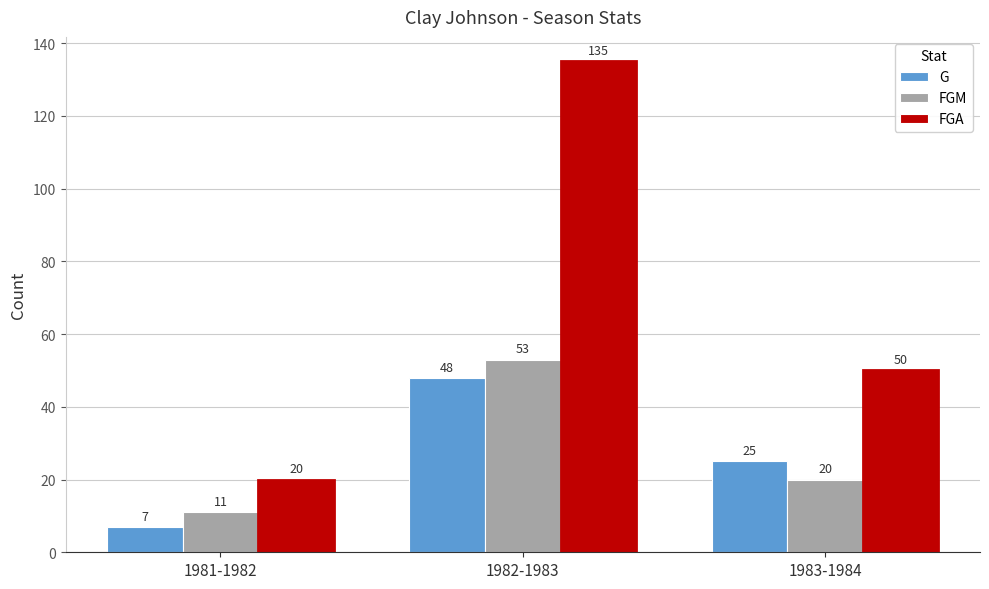

What position from the right is 1983-1984?

1